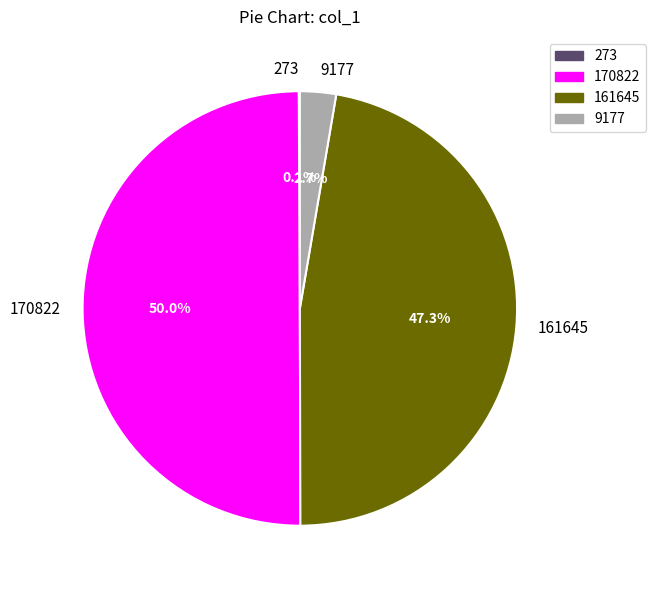

What is the total percentage of 170822 and 9177?

52.6%